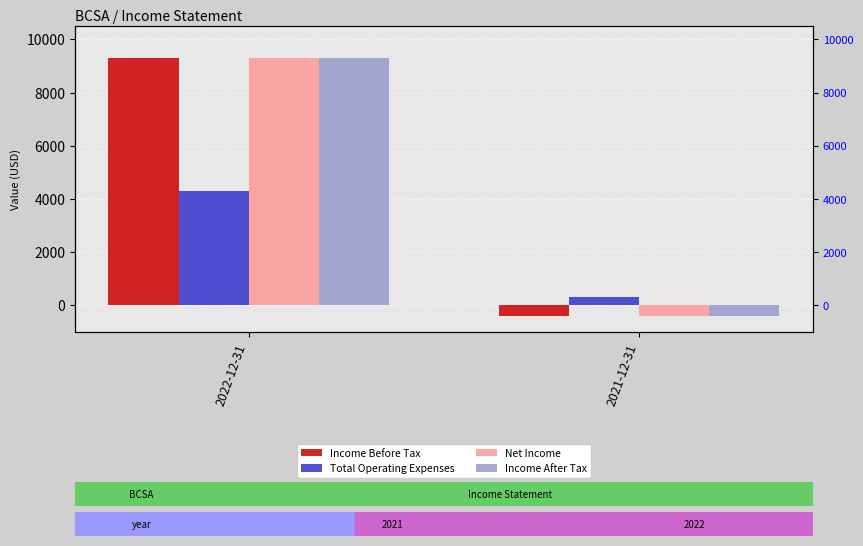

What is the label of the 2nd bar from the right?

2022-12-31